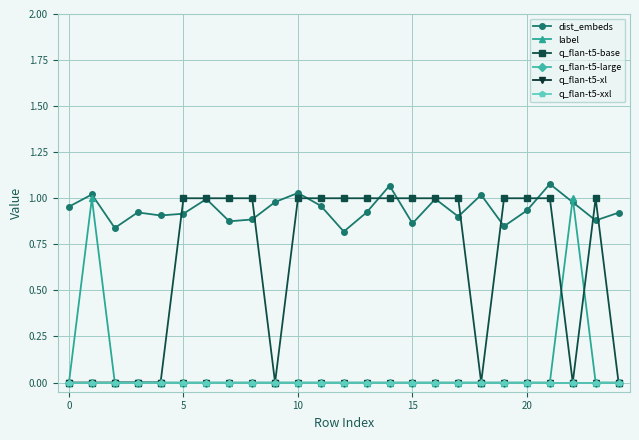

Rank the series by their maximum value, from lowest to highest.

q_flan-t5-large, q_flan-t5-xl, q_flan-t5-xxl, label, q_flan-t5-base, dist_embeds